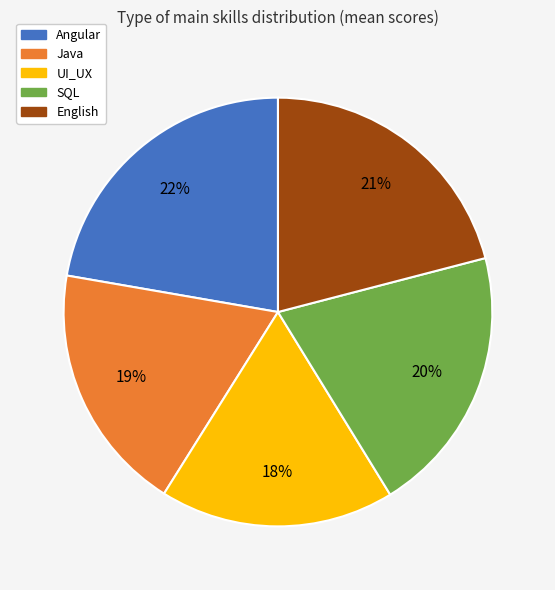

Is it true that Angular is 15% of the pie?

False